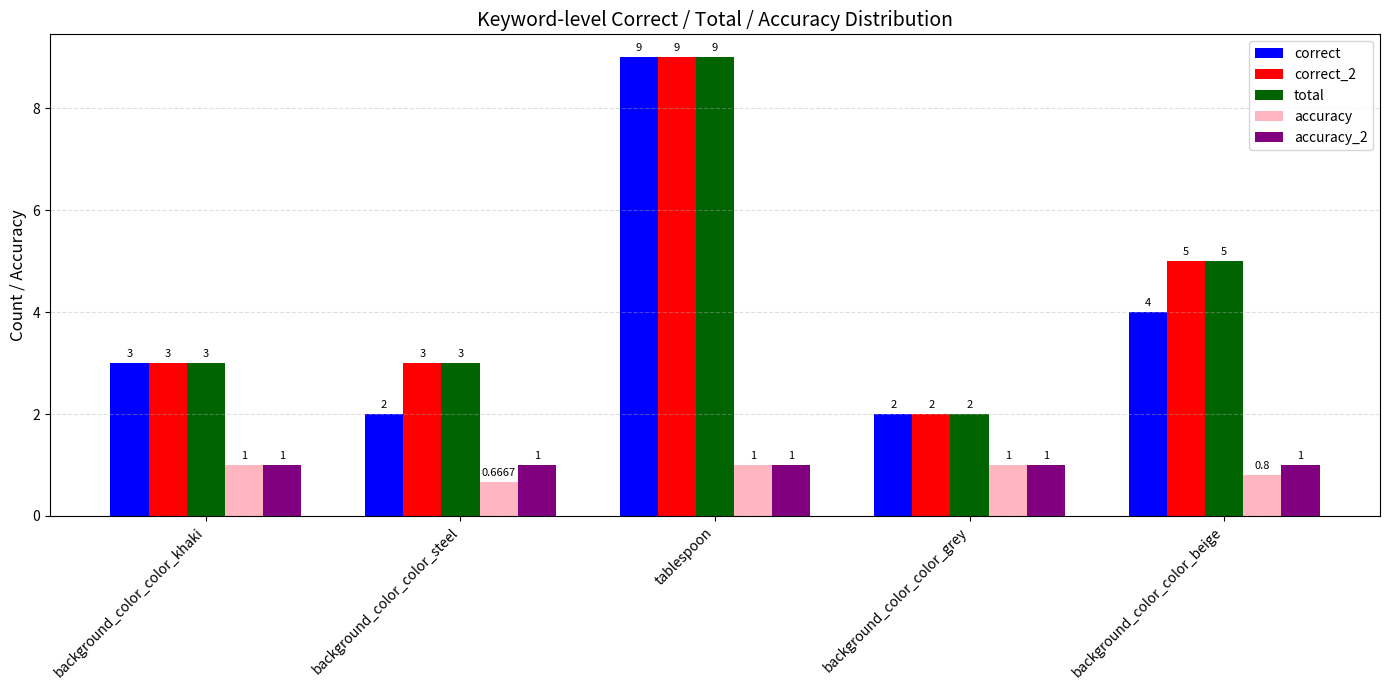

Which label corresponds to the smallest value in the chart?

background_color_color_steel